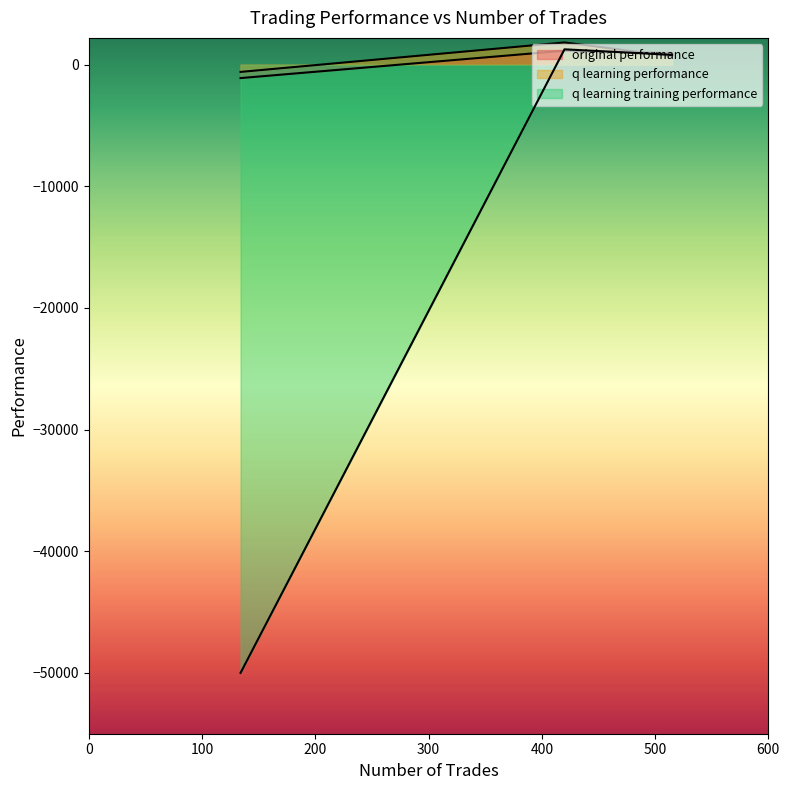

Count the number of data series in this chart.

3